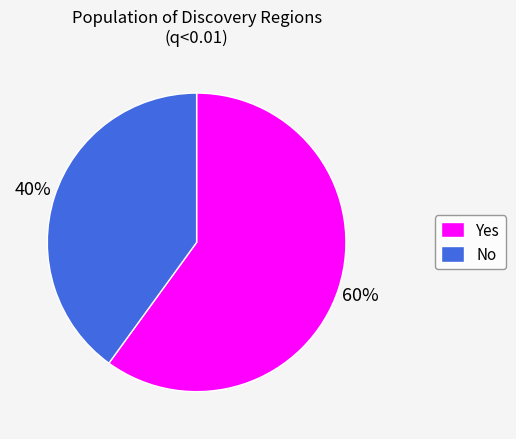

How many segments does this pie chart have?

2